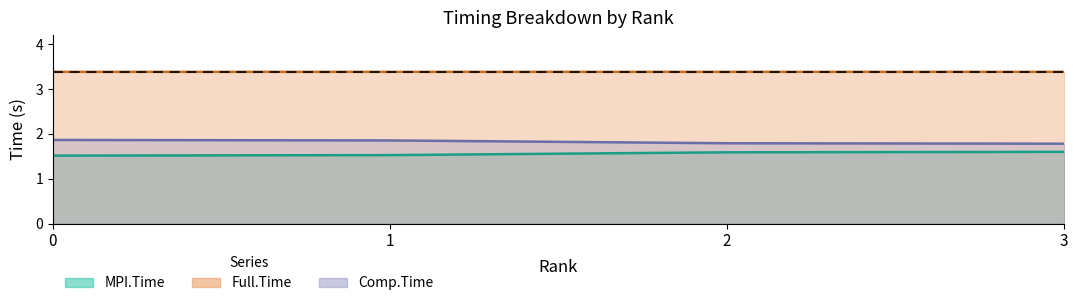

Does the chart display data point markers on the line(s)?

No